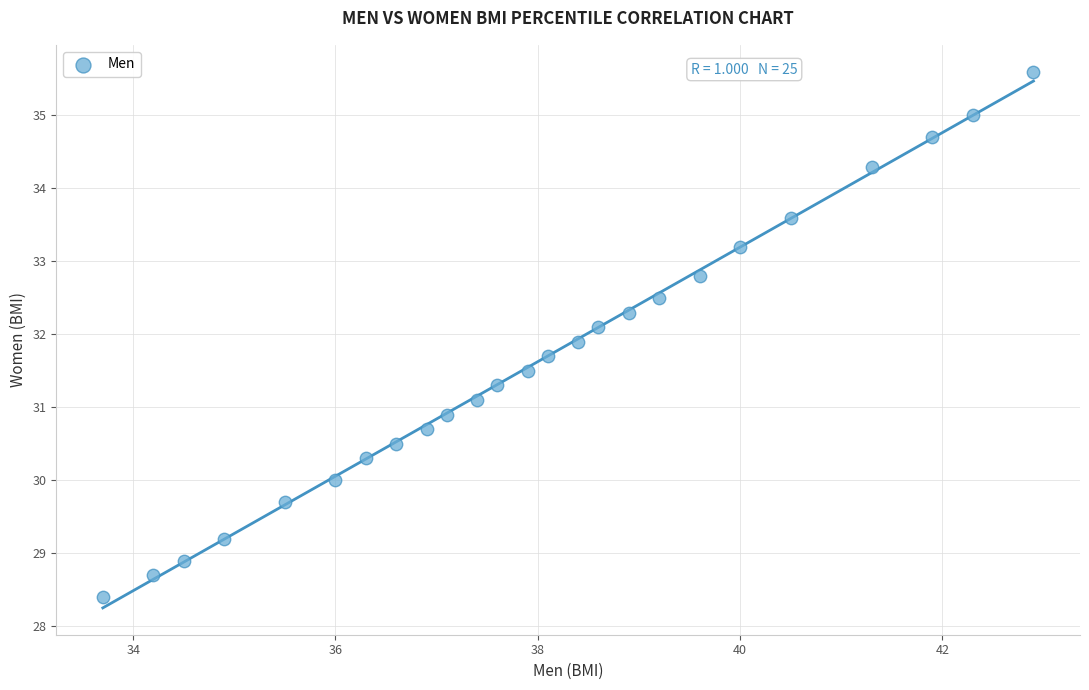

What is the range of X values (max minus min)?

9.2